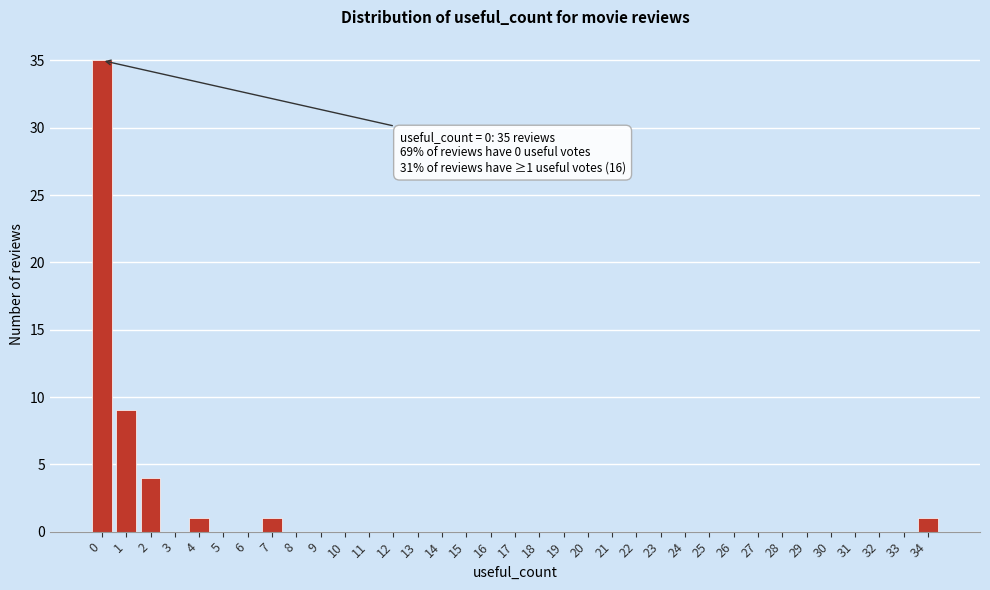

What is the sum of all values?

51